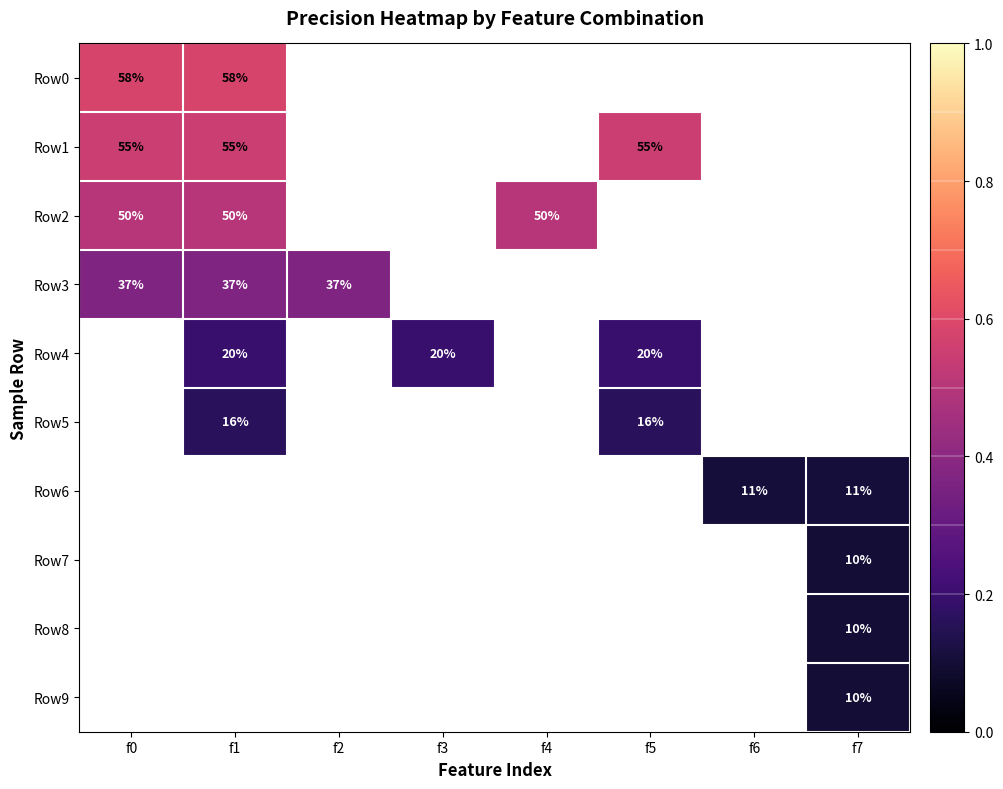

How many distinct data groups are displayed?

10